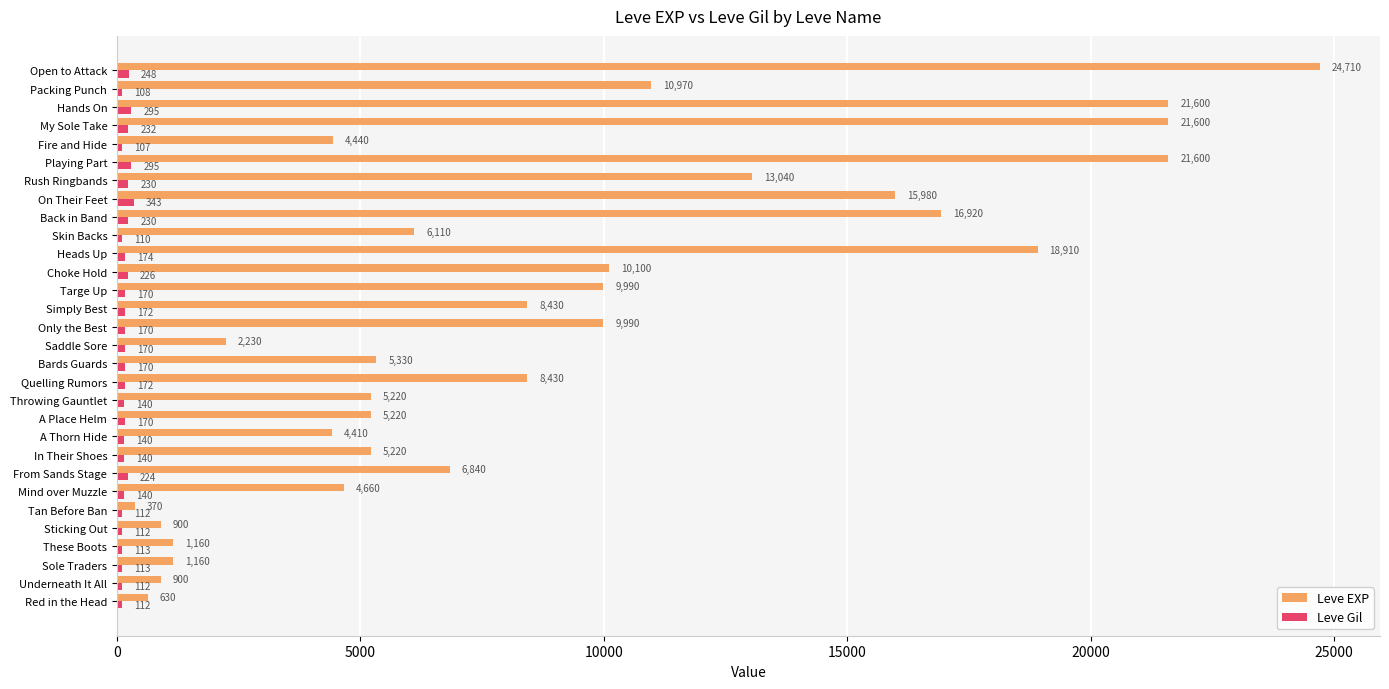

What is the minimum value for Leve EXP?

370